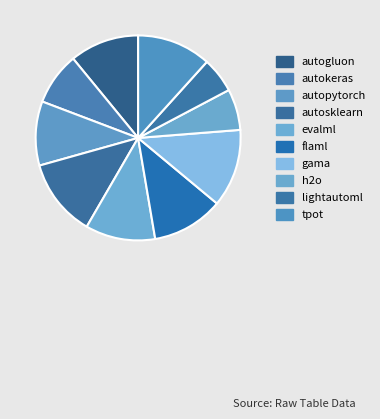

To the nearest percent, what is the combined percentage of autosklearn and lightautoml?

18%